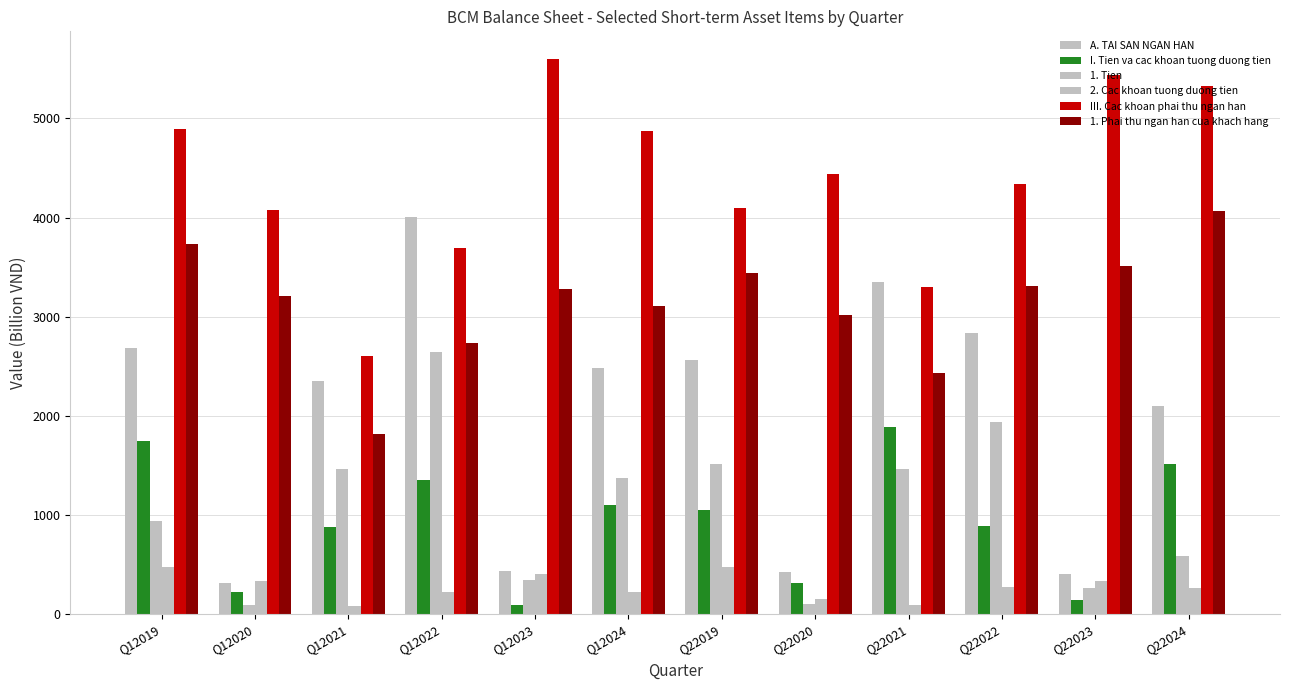

How many distinct data groups are displayed?

6